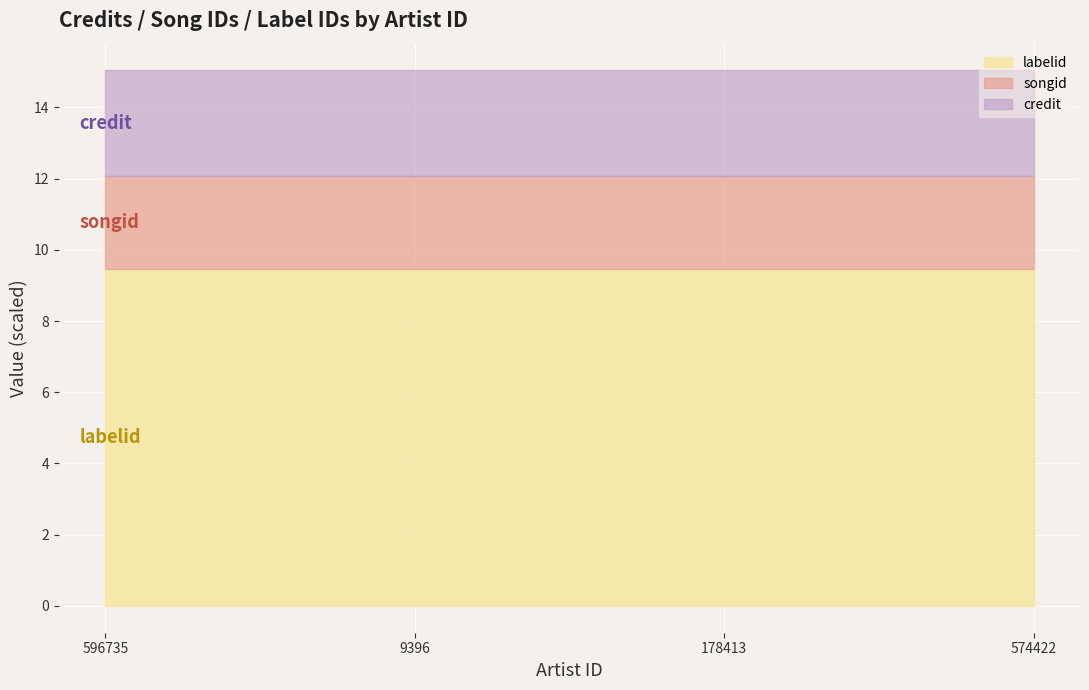

At which category is the sum across all series the highest?

596735